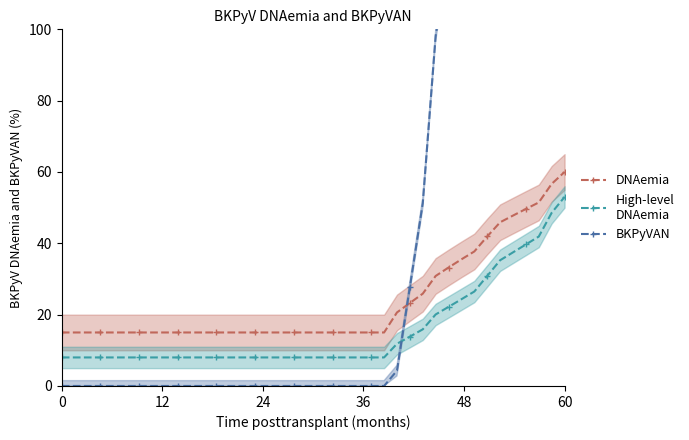

Reading left to right, list all the values displayed in this chart.

DNAemia: 15.0	15.0	15.0	15.0	15.0	15.0	15.0	15.0	15.0	15.0	15.0	15.0	15.0	15.0	15.0	15.0	15.0	15.0	15.0	15.0	15.0	15.0	15.0	15.0	15.0	15.0	20.6	23.3	25.9	30.8	33.2	35.5	37.7	41.9	45.9	47.8	49.6	51.5	56.7	60.0
High-level
DNAemia: 8.0	8.0	8.0	8.0	8.0	8.0	8.0	8.0	8.0	8.0	8.0	8.0	8.0	8.0	8.0	8.0	8.0	8.0	8.0	8.0	8.0	8.0	8.0	8.0	8.0	8.0	11.8	13.8	15.9	20.1	22.2	24.3	26.5	30.9	35.3	37.5	39.7	41.9	48.6	53.0
BKPyVAN: 0.0	0.0	0.0	0.0	0.0	0.0	0.0	0.0	0.0	0.0	0.0	0.0	0.0	0.0	0.0	0.0	0.0	0.0	0.0	0.0	0.0	0.0	0.0	0.0	0.0	0.0	4.3	27.8	51.2	98.1	121.6	145.0	168.5	215.4	262.3	285.8	309.3	332.7	403.1	450.0